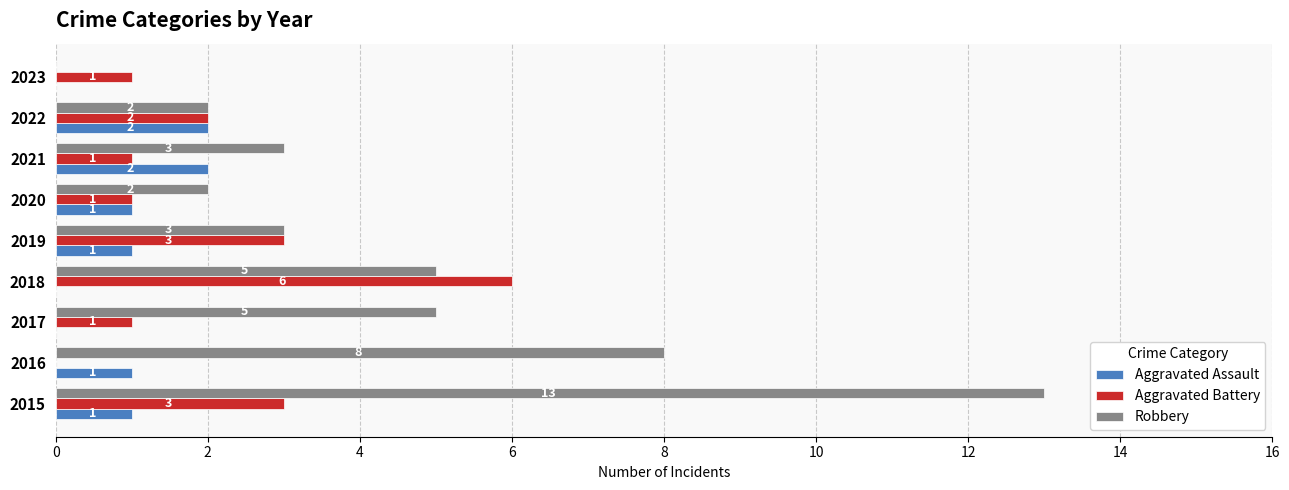

Between 2016 and 2021, which series saw the biggest shift?

Robbery